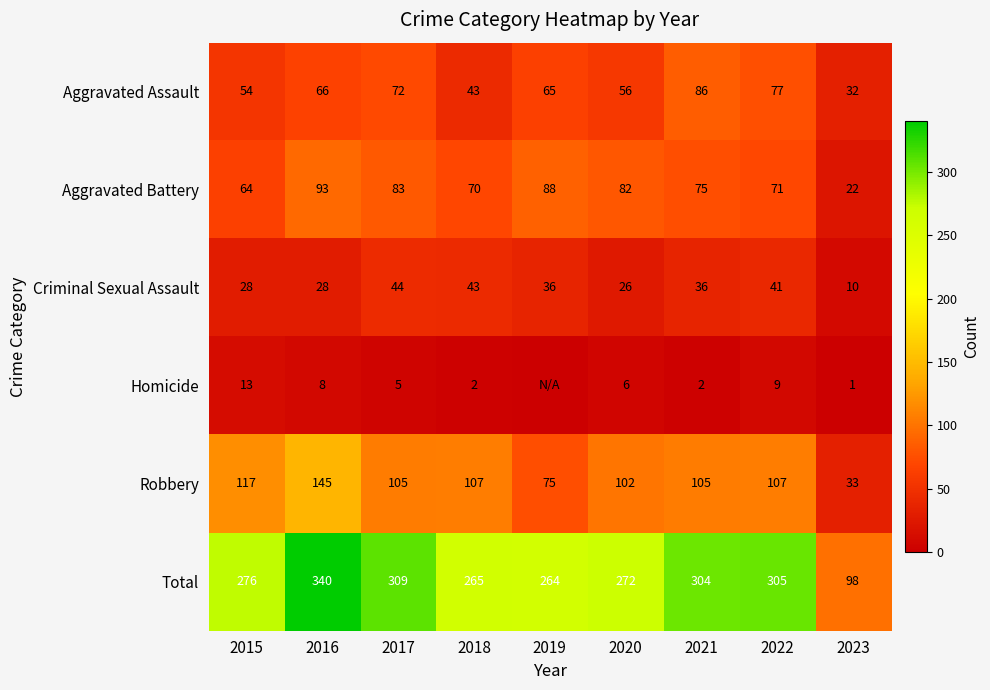

What is the difference between the maximum and minimum values in the Aggravated Assault series?

54